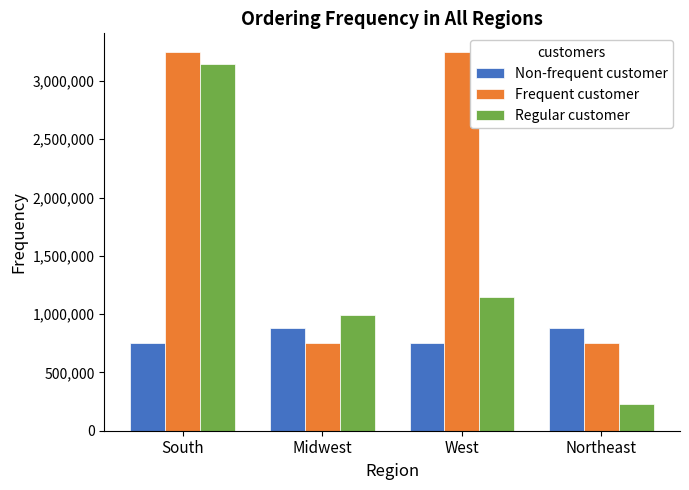

Which series has the largest total across all categories?

Frequent customer